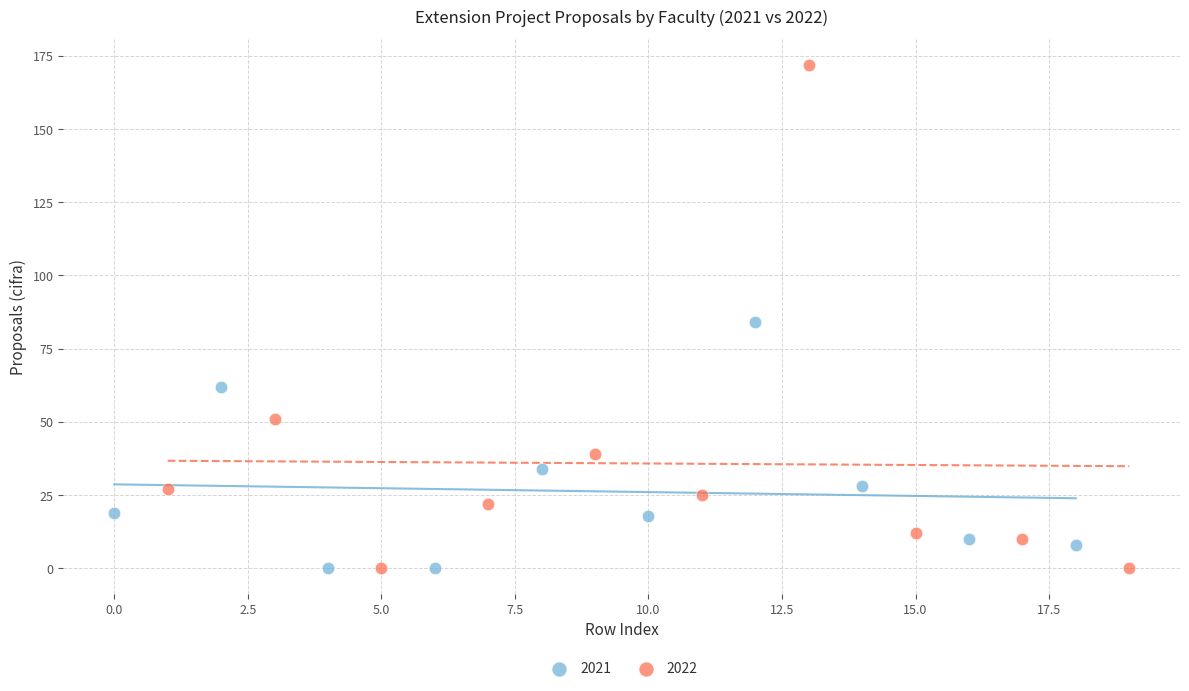

Which series contains the highest Y value?

2022